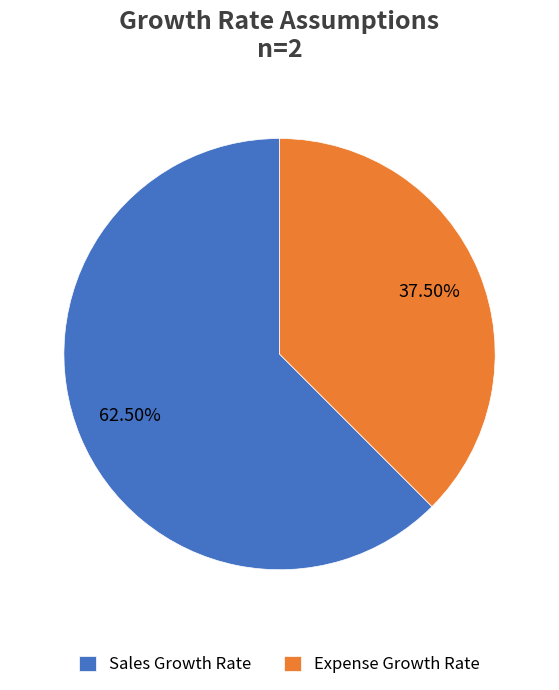

Rank the categories by value from lowest to highest.

Expense Growth Rate, Sales Growth Rate